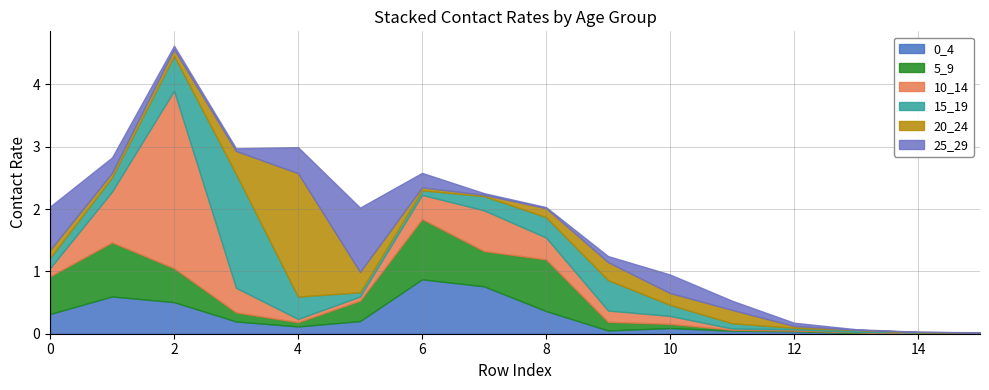

How many lines are shown in the chart?

6